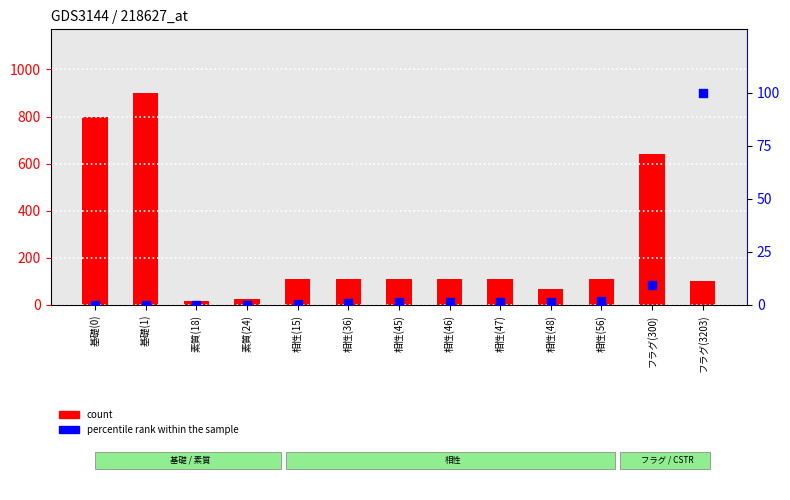

At how many categories does at least one series exceed 225?

3